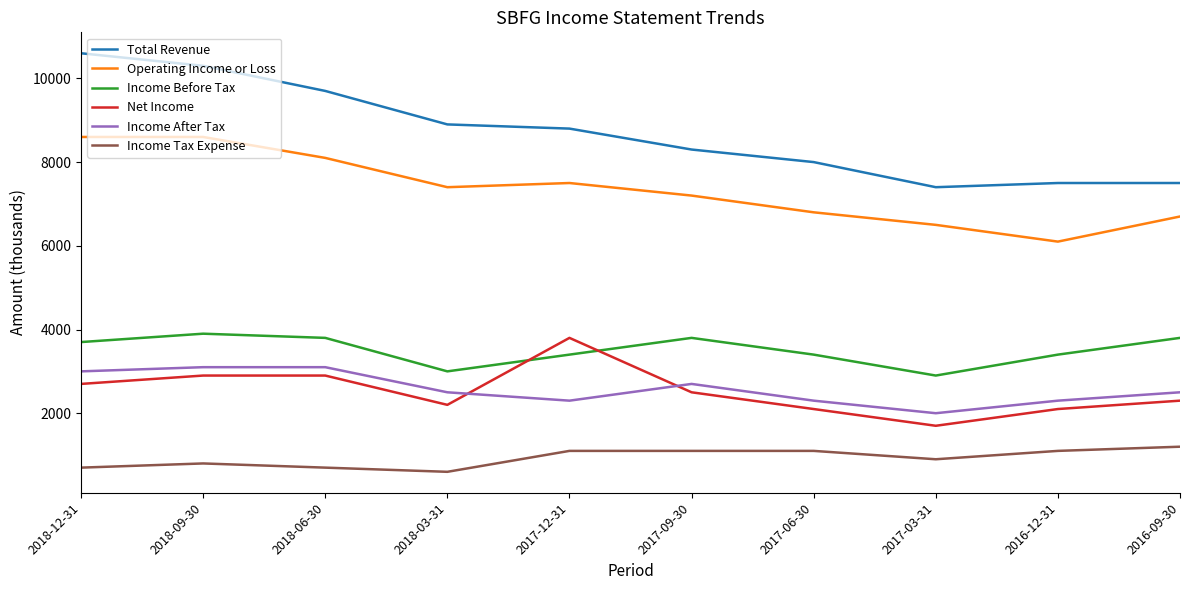

What is the minimum value for Total Revenue?

7400